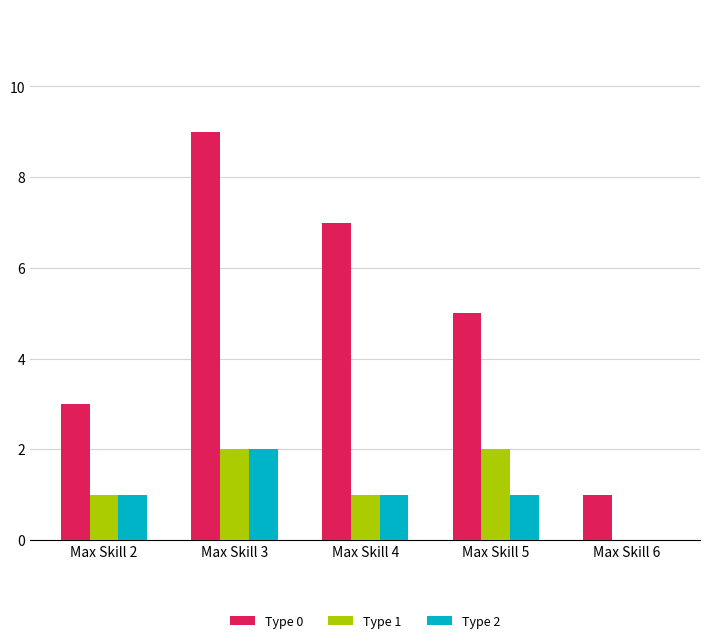

The value of Type 2 at Max Skill 5 is 1. True or false?

True